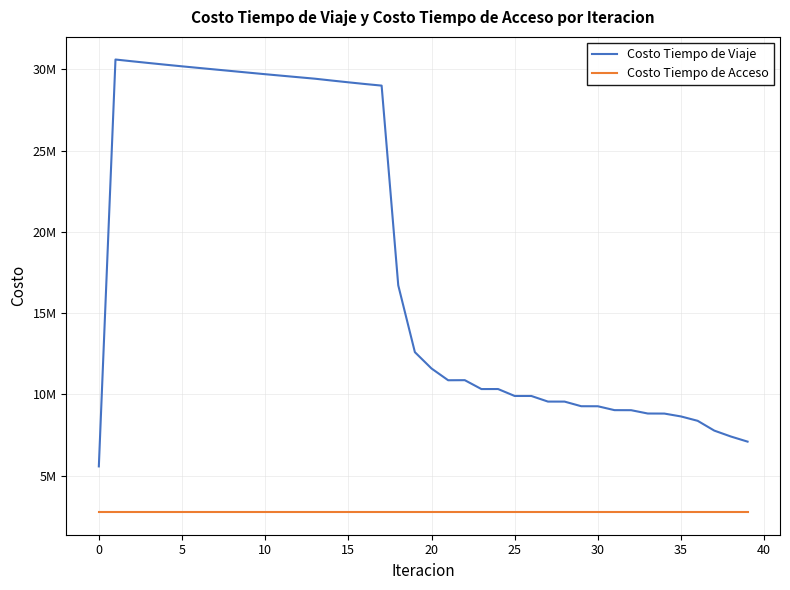

What is the value of the Costo Tiempo de Viaje point at the 17th from the left?

29095266.1